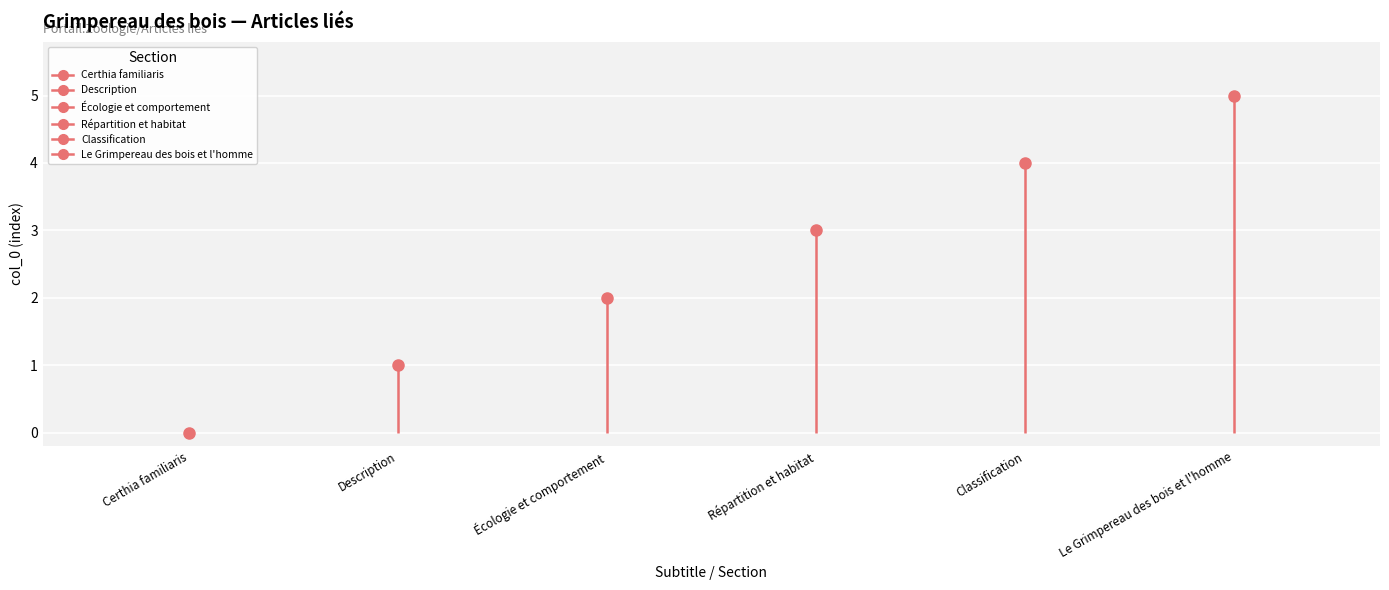

How many lines are shown in the chart?

1